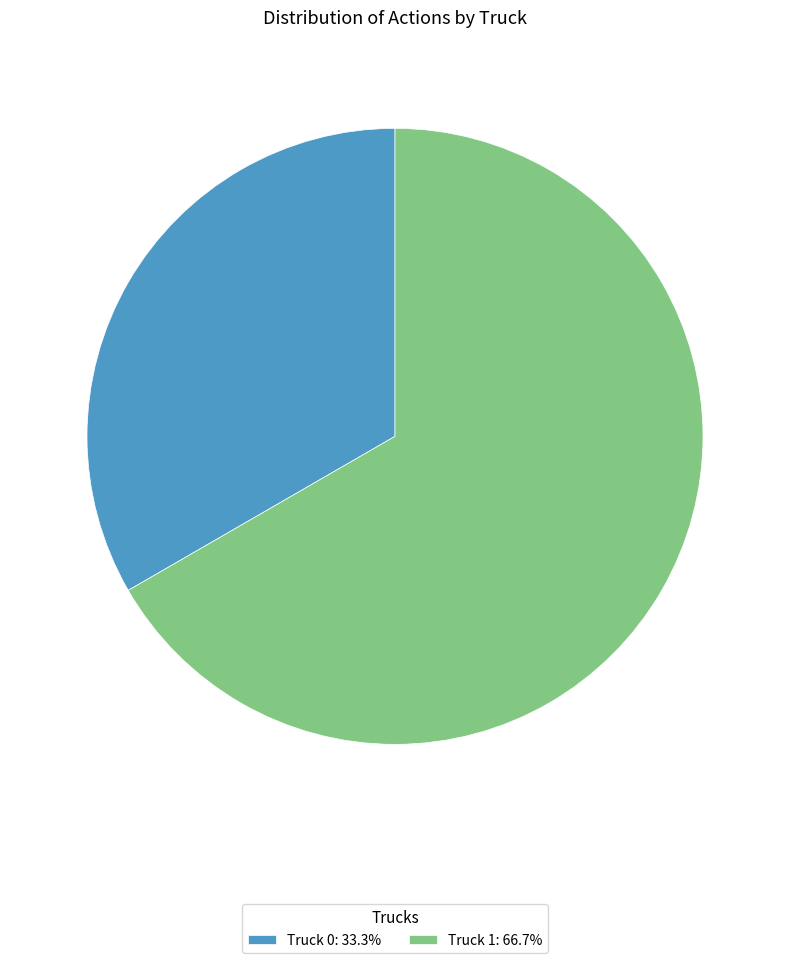

Is it true that Truck 0 is 33% of the pie?

True